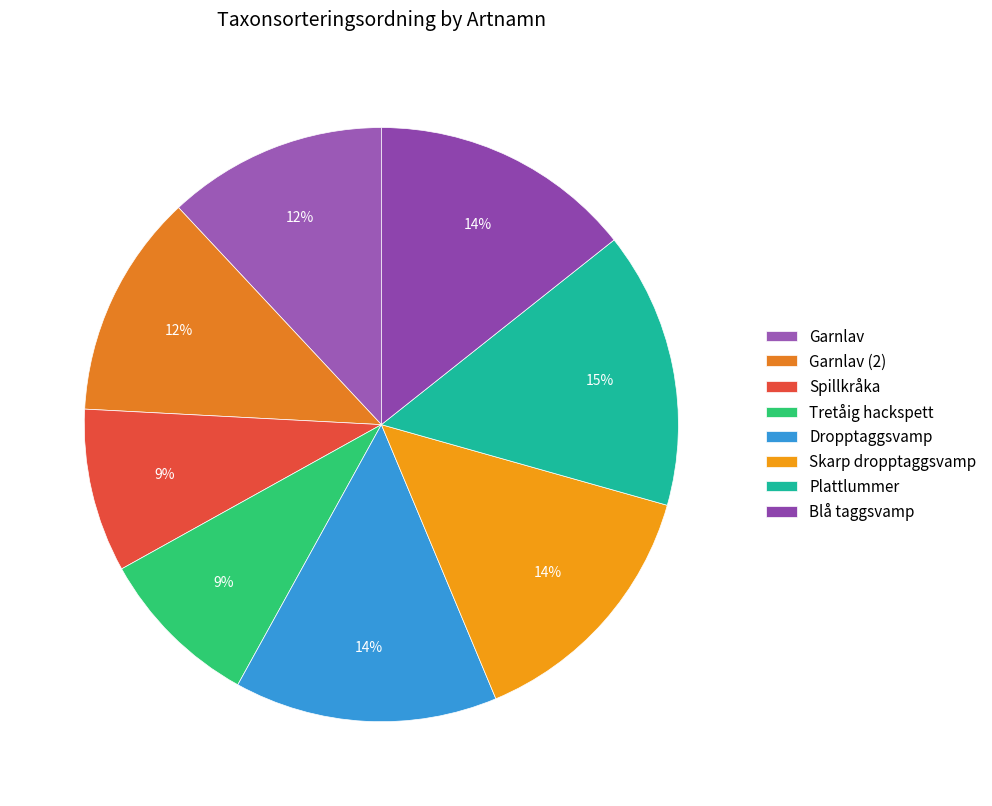

Rank the categories by value from highest to lowest.

Plattlummer, Skarp dropptaggsvamp, Dropptaggsvamp, Blå taggsvamp, Garnlav (2), Garnlav, Tretåig hackspett, Spillkråka